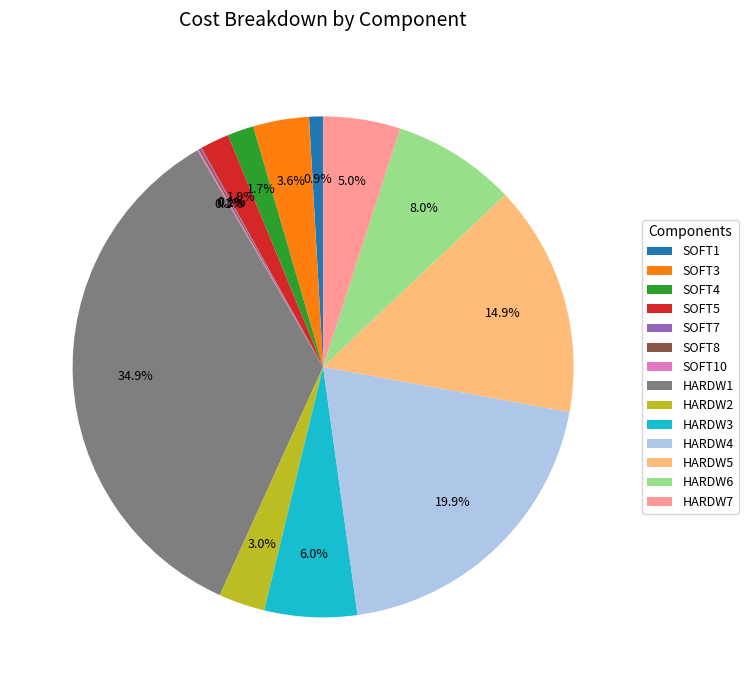

To the nearest percent, what is the difference between the largest and smallest slice percentages?

35%